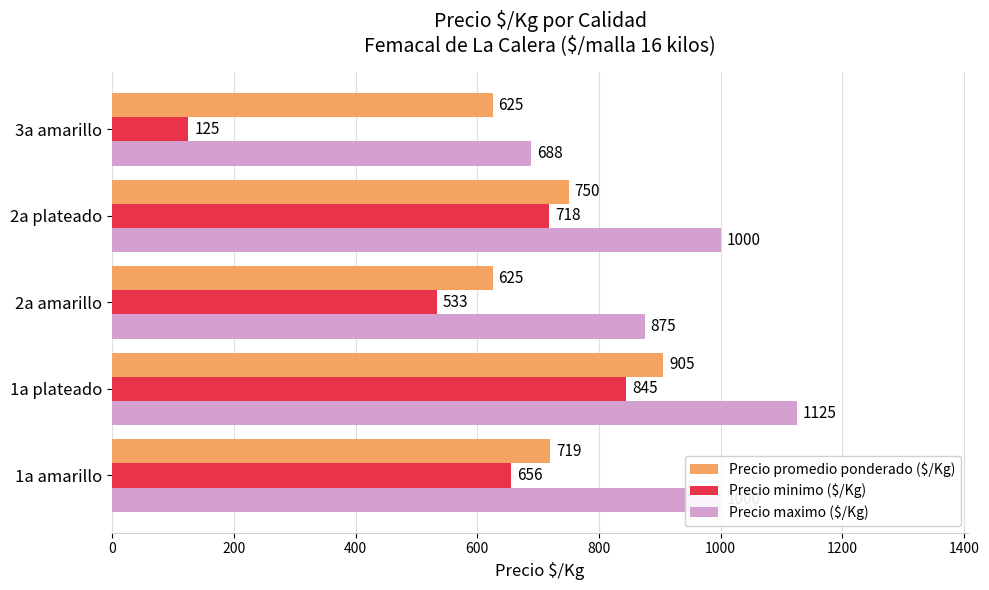

What is the total value across all series at 2a plateado?

2468